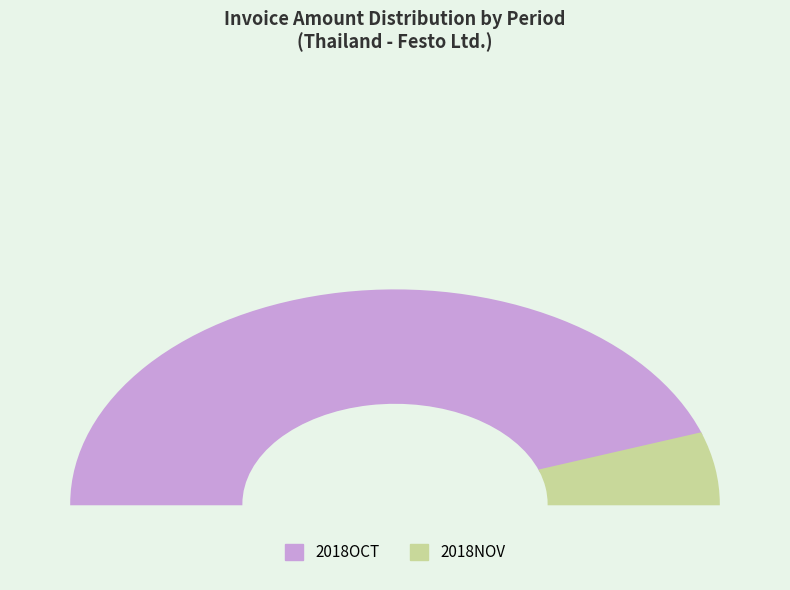

Rank the categories by value from lowest to highest.

2018NOV, 2018OCT